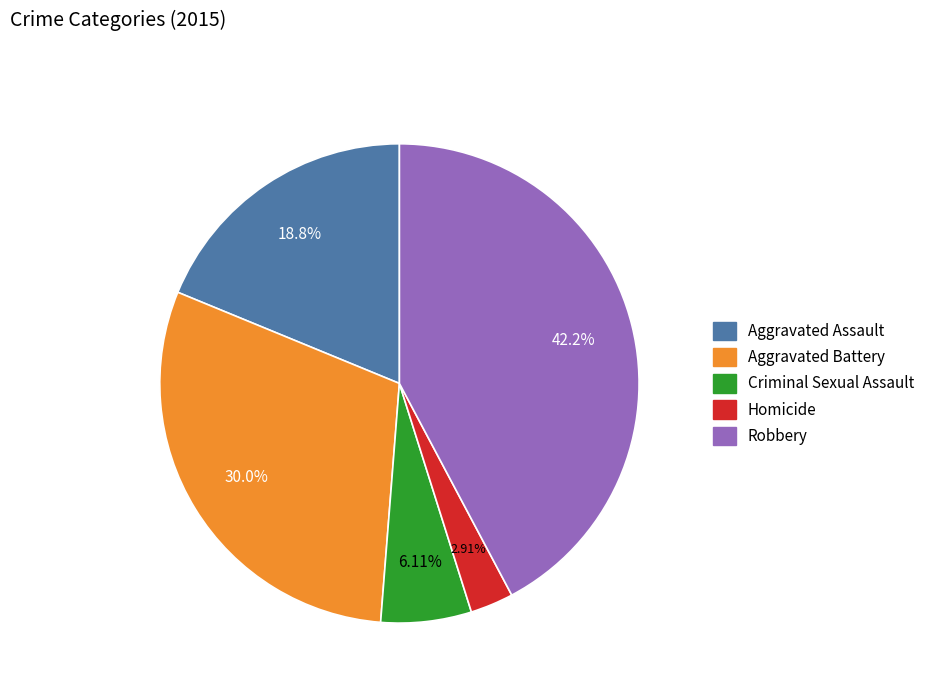

Rank the categories by value from lowest to highest.

Homicide, Criminal Sexual Assault, Aggravated Assault, Aggravated Battery, Robbery